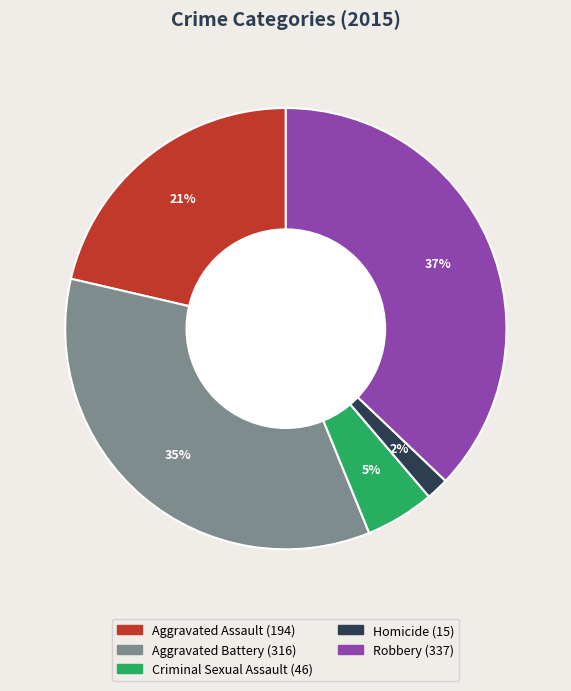

To the nearest percent, what is the combined percentage of Aggravated Battery and Aggravated Assault?

56%